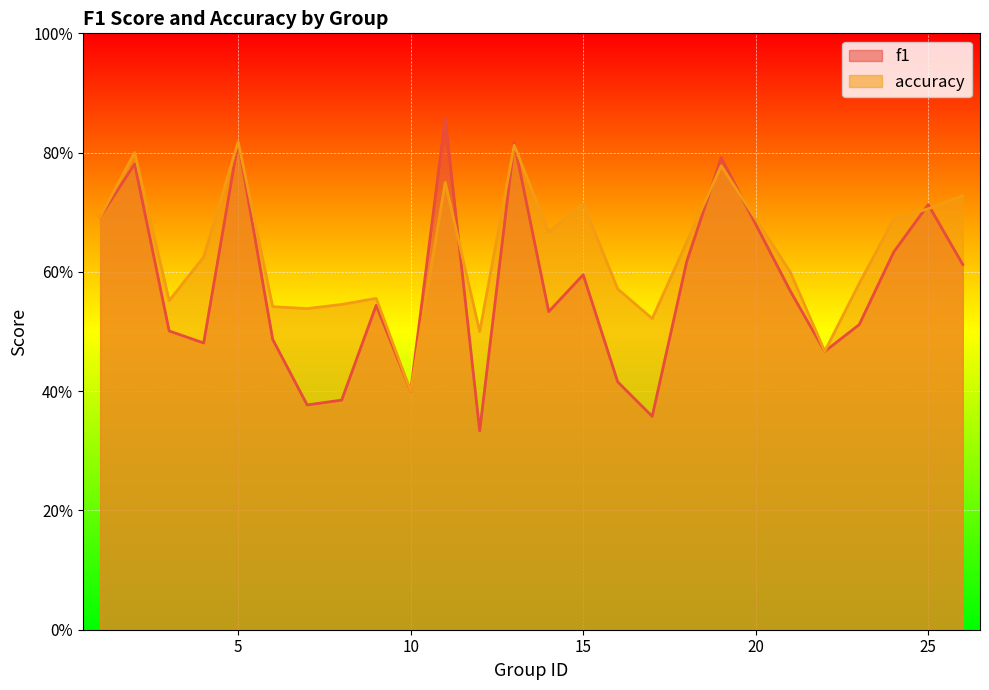

True or false: f1 has a value of 0.1 at 22.

False